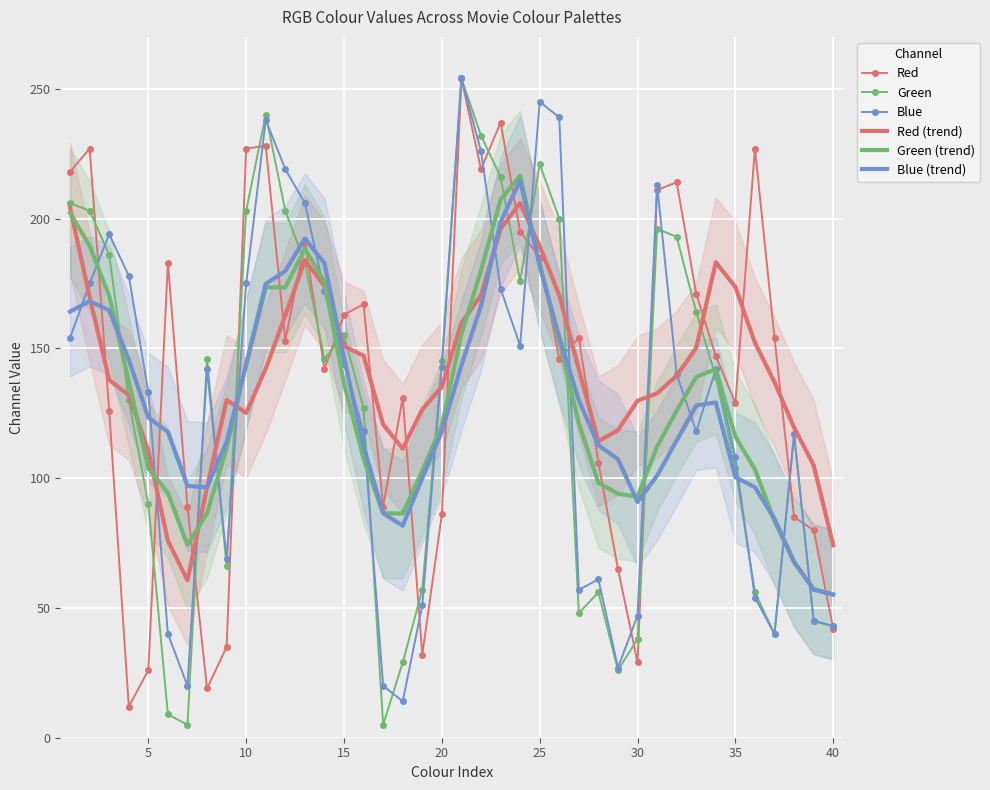

Reading right to left, what are all the values shown in this chart?

Red: 42.0	80.0	85.0	154.0	227.0	129.0	147.0	171.0	214.0	211.0	29.0	65.0	106.0	154.0	146.0	185.0	195.0	237.0	219.0	254.0	86.0	32.0	131.0	89.0	167.0	163.0	142.0	191.0	153.0	228.0	227.0	35.0	19.0	89.0	183.0	26.0	12.0	126.0	227.0	218.0
Green: 43.0	45.0	117.0	40.0	56.0	104.0	139.0	164.0	193.0	196.0	38.0	26.0	56.0	48.0	200.0	221.0	176.0	216.0	232.0	254.0	145.0	57.0	29.0	5.0	127.0	155.0	146.0	183.0	203.0	240.0	203.0	66.0	146.0	5.0	9.0	90.0	130.0	186.0	203.0	206.0
Blue: 43.0	45.0	117.0	40.0	54.0	108.0	142.0	118.0	140.0	213.0	47.0	27.0	61.0	57.0	239.0	245.0	151.0	173.0	226.0	254.0	143.0	51.0	14.0	20.0	118.0	144.0	172.0	206.0	219.0	238.0	175.0	69.0	142.0	20.0	40.0	133.0	178.0	194.0	175.0	154.0
Red (trend): 74.2	105.0	119.5	137.0	152.2	173.7	183.2	150.2	139.5	132.7	129.8	118.5	114.2	141.8	170.5	189.3	206.0	196.0	170.5	159.8	135.2	126.5	111.3	120.7	147.2	150.8	174.0	184.0	162.7	142.2	125.2	130.2	96.5	60.7	75.8	110.5	132.0	137.8	169.8	204.2
Green (trend): 55.2	57.3	67.5	83.5	103.3	116.0	142.0	139.0	126.0	112.2	92.8	94.0	98.2	121.2	152.8	182.2	216.5	207.3	180.0	155.5	120.3	102.8	86.3	86.5	107.5	136.5	175.7	188.3	173.5	173.5	143.8	111.5	86.5	74.3	94.3	103.8	137.3	170.2	189.5	202.2
Blue (trend): 55.2	57.0	67.8	84.3	96.5	100.3	129.2	128.0	114.5	101.0	90.8	107.3	112.7	130.0	154.3	181.8	214.7	198.7	166.3	143.5	118.0	100.0	81.7	86.5	112.3	146.5	182.8	192.3	179.8	174.8	143.8	114.0	96.5	97.0	117.8	123.3	145.7	164.7	168.2	164.2